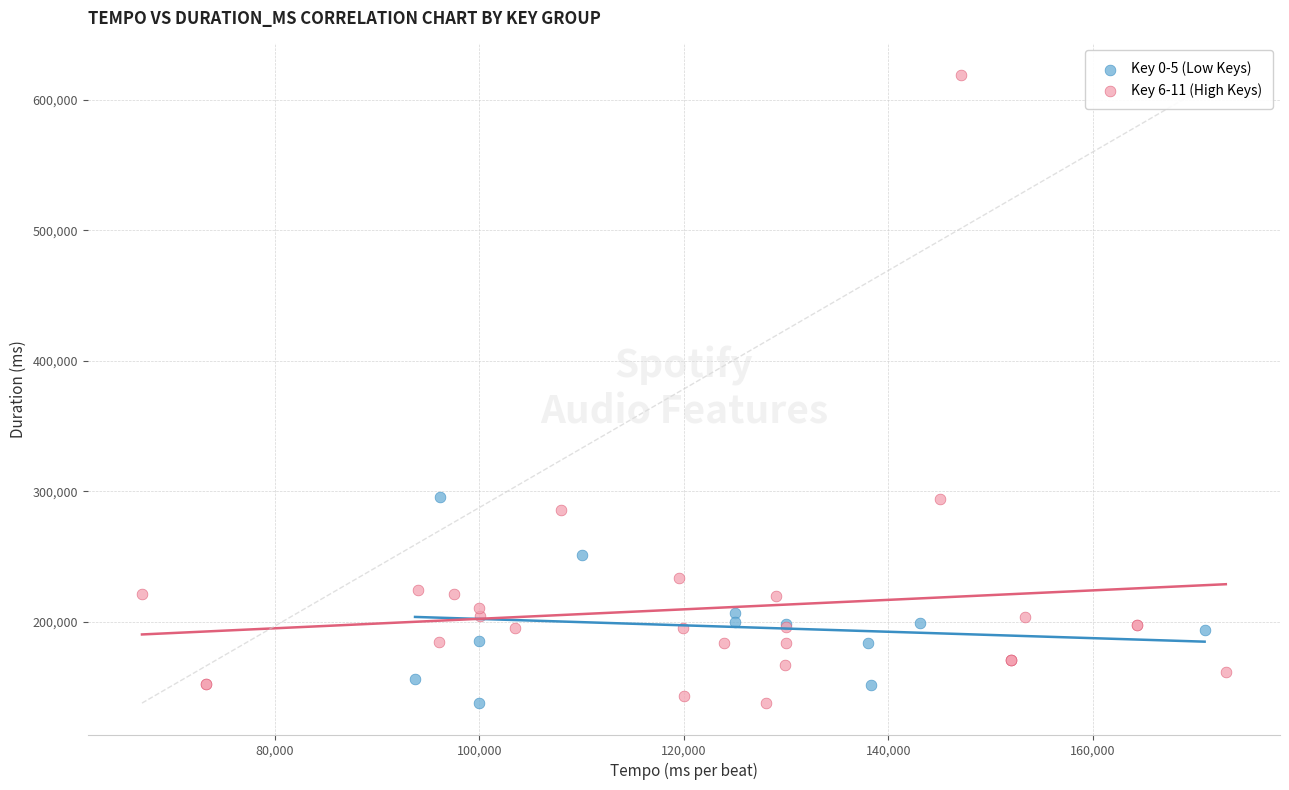

Which series has the widest spread of Y values?

Key 6-11 (High Keys)